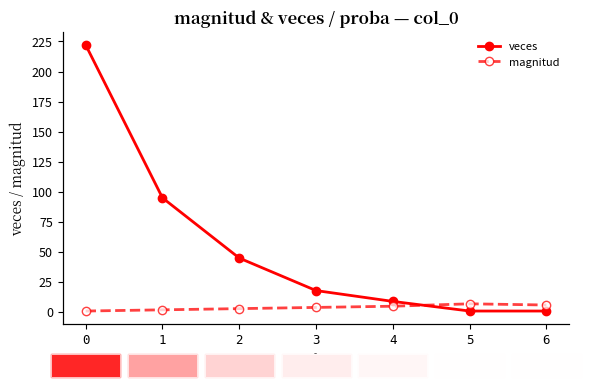

What is the value of the magnitud point at the 6th from the left?

7